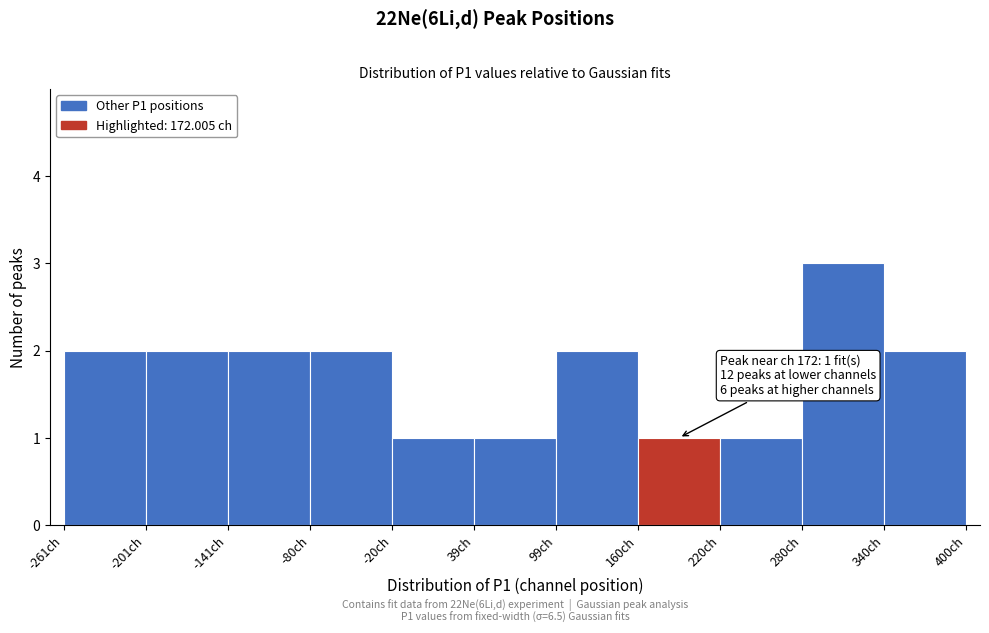

Over which range of the x-axis is the bar tallest?

280 to 340